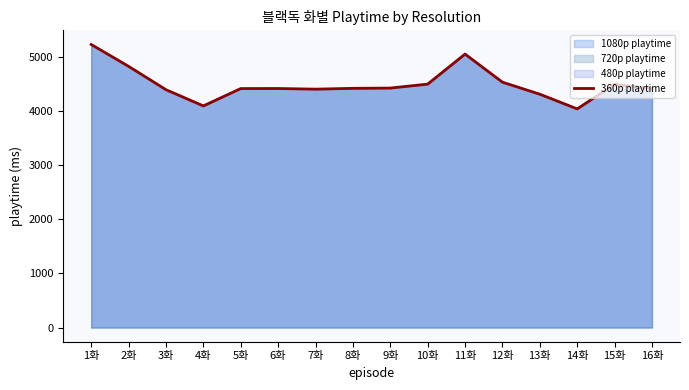

Reading left to right, transcribe all the data shown in this chart.

1화=5222	2화=4819	3화=4388	4화=4089	5화=4409	6화=4410	7화=4398	8화=4413	9화=4418	10화=4491	11화=5045	12화=4527	13화=4305	14화=4034	15화=4488	16화=4406